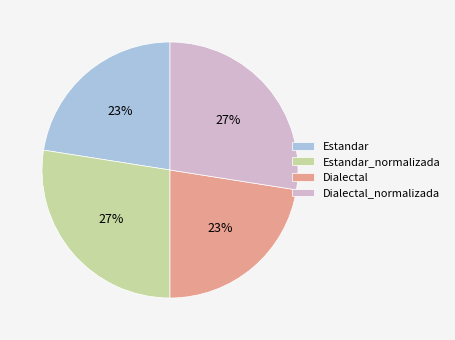

How many slices are in this pie chart?

4